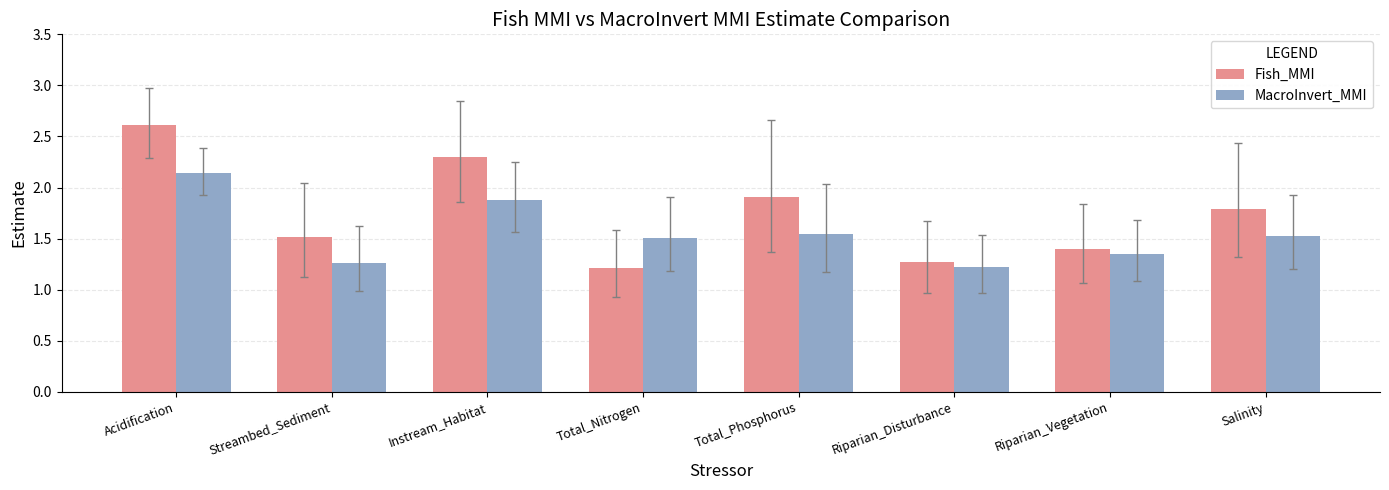

How many distinct data groups are displayed?

2